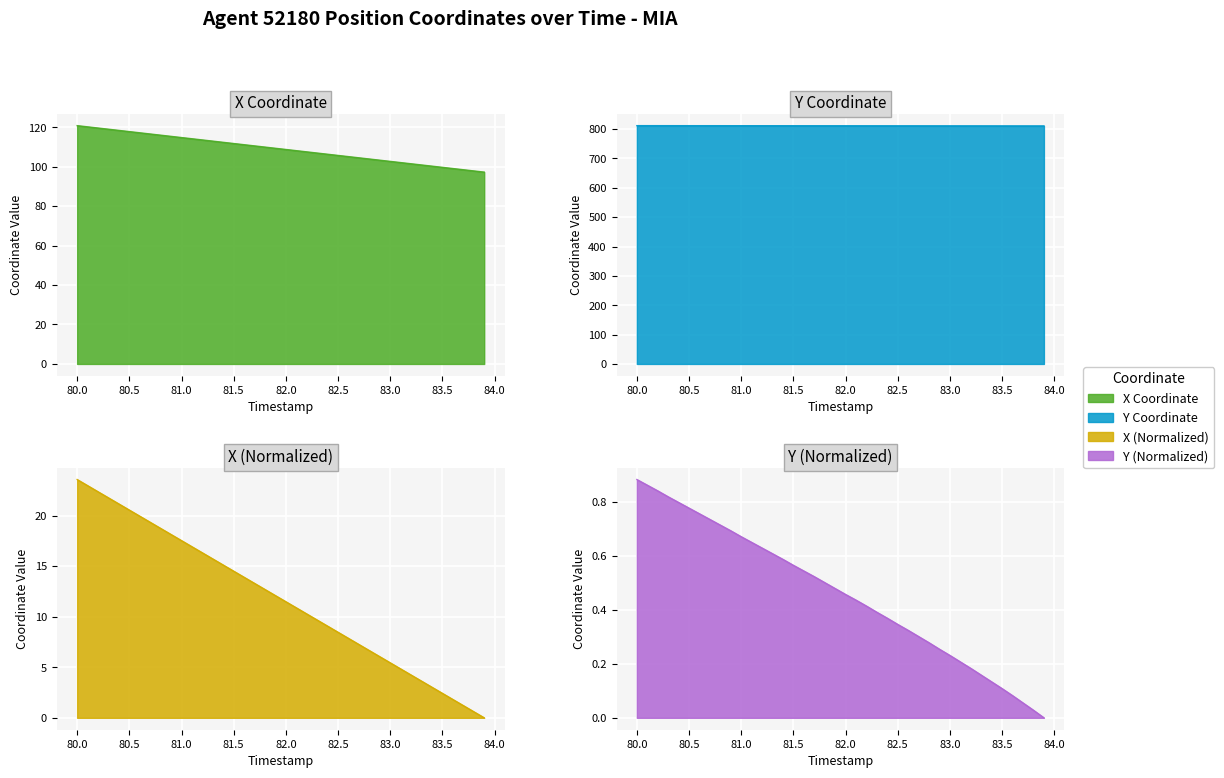

True or false: X has a value of 145.6 at 39.

False